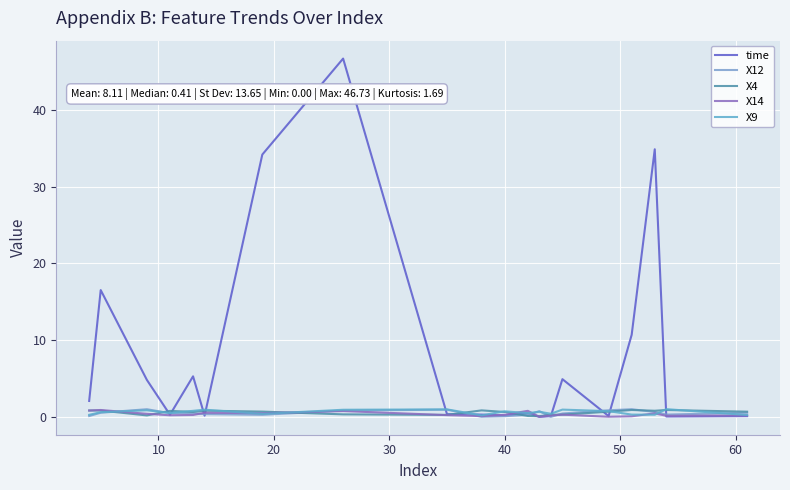

Does the chart display data point markers on the line(s)?

No